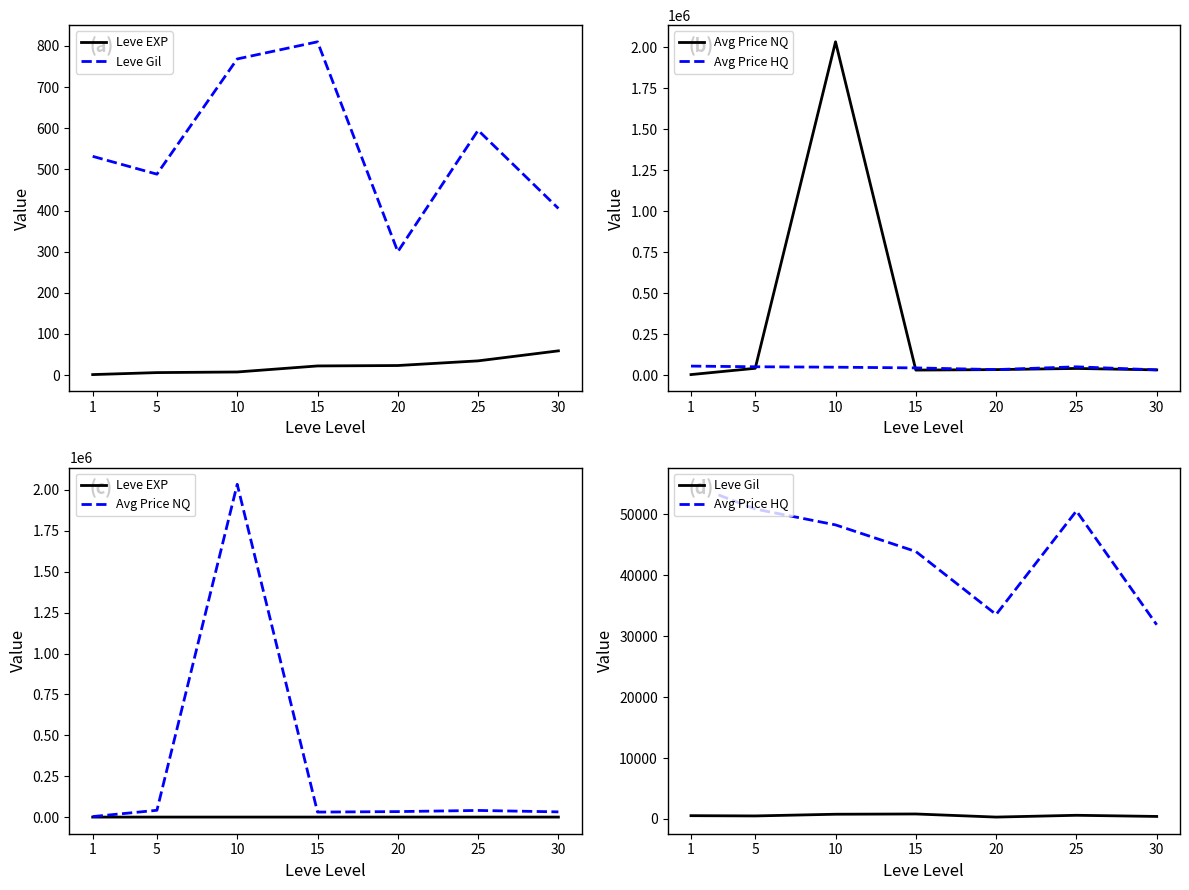

What is the difference between the maximum and minimum values in the Avg Price HQ series?

23062.8